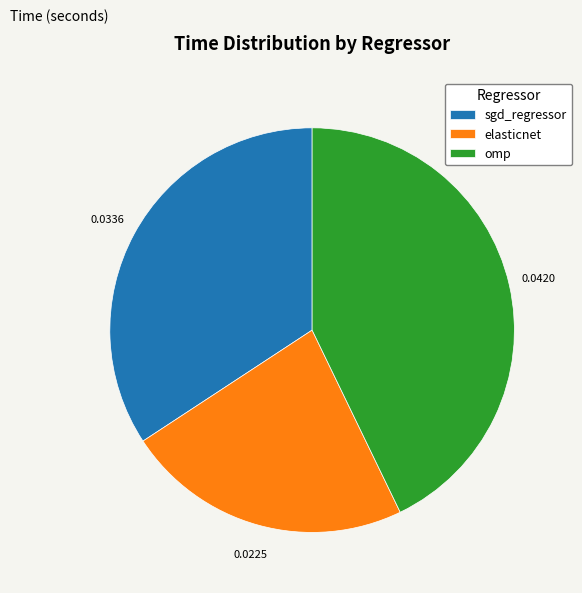

What is the smallest slice in the pie chart?

elasticnet